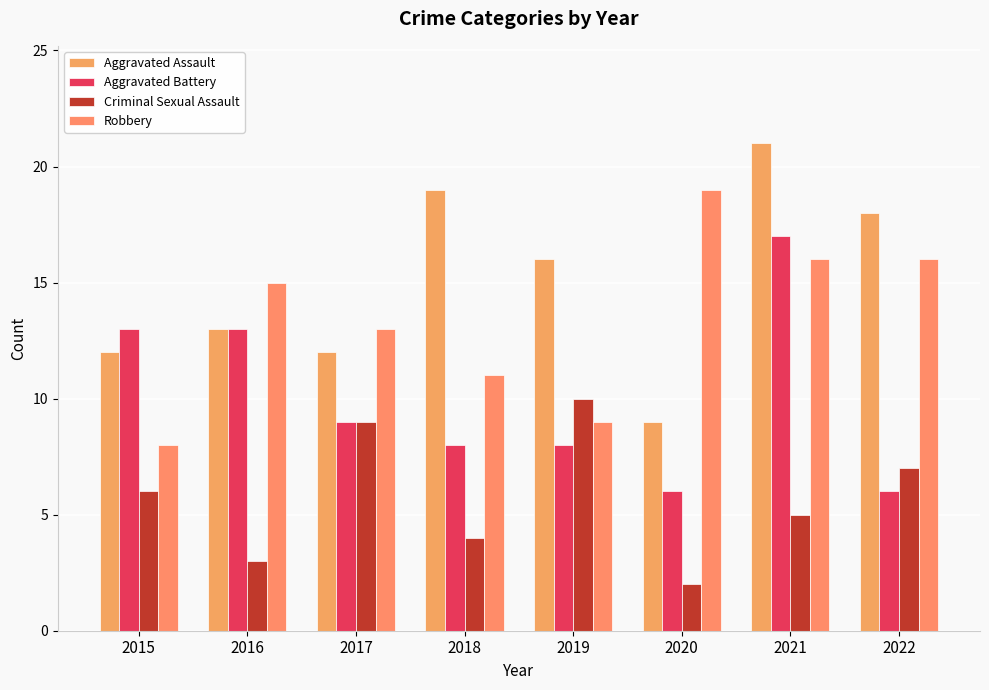

What is the difference between the second highest and minimum values in the Criminal Sexual Assault series?

7